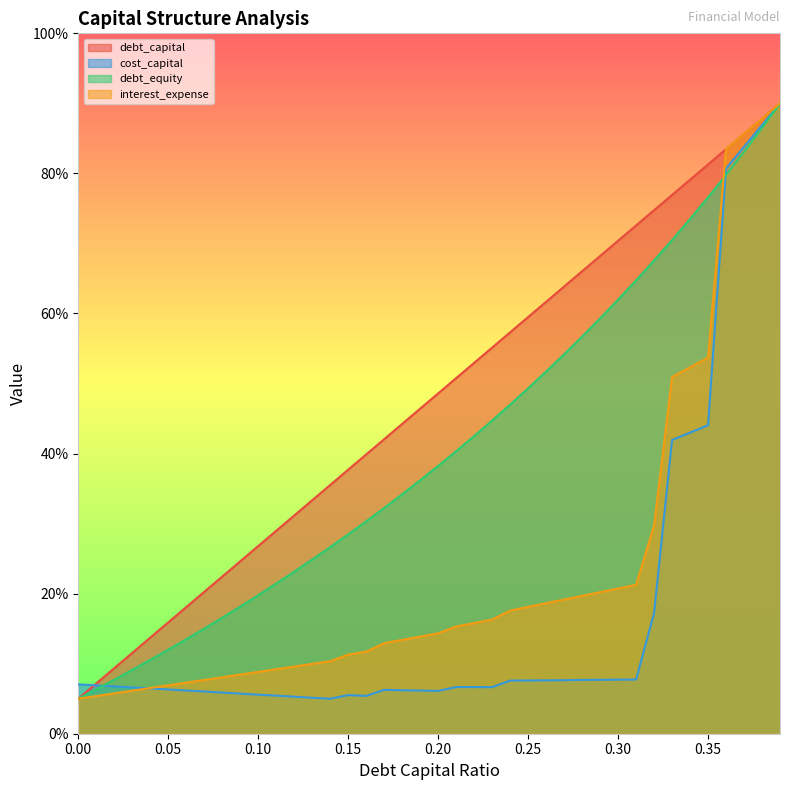

Does the chart display data point markers on the line(s)?

No